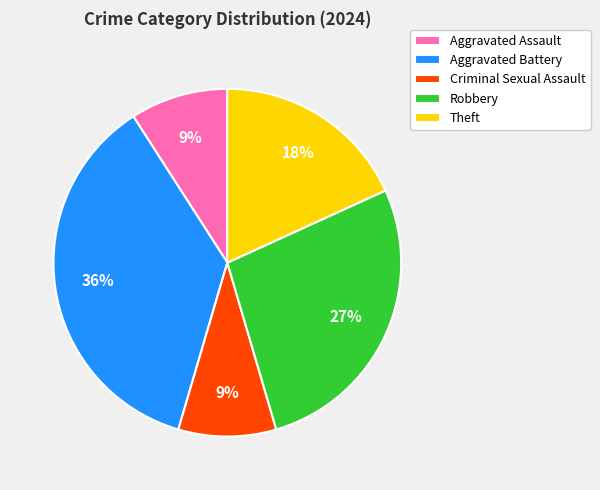

To the nearest percent, what is the difference between the largest and smallest slice percentages?

27%